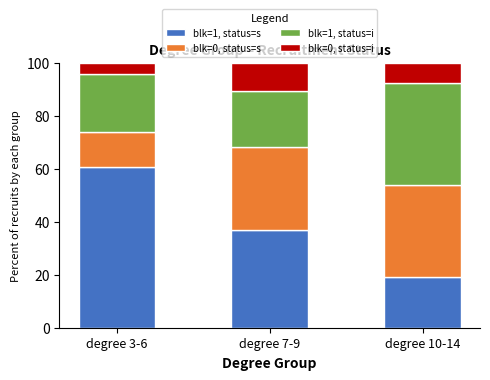

Where does the blk=1, status=s series first go above 36?

degree 3-6